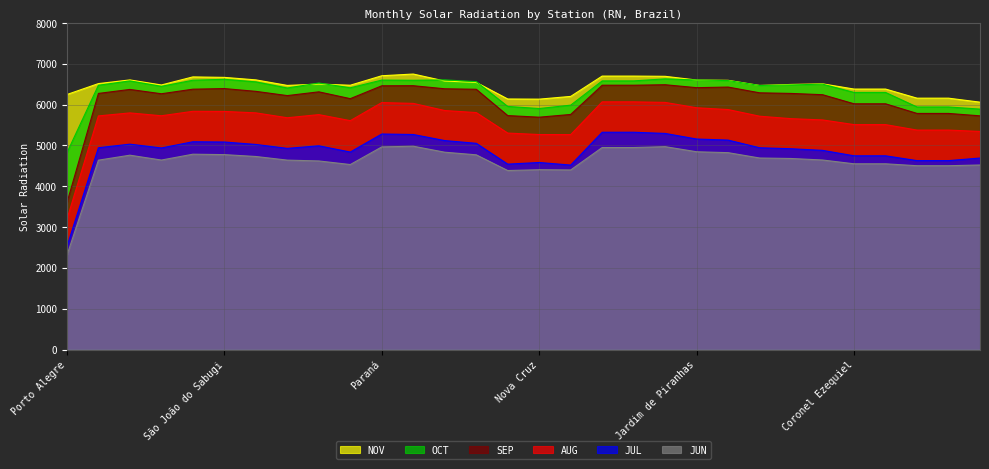

How many interior local peaks does the SEP series have?

6